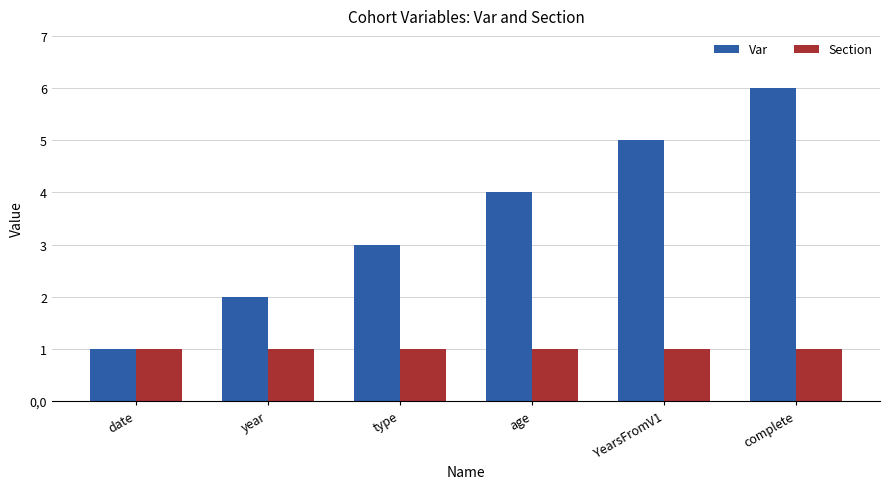

What is the difference between the Var values at type and year?

1